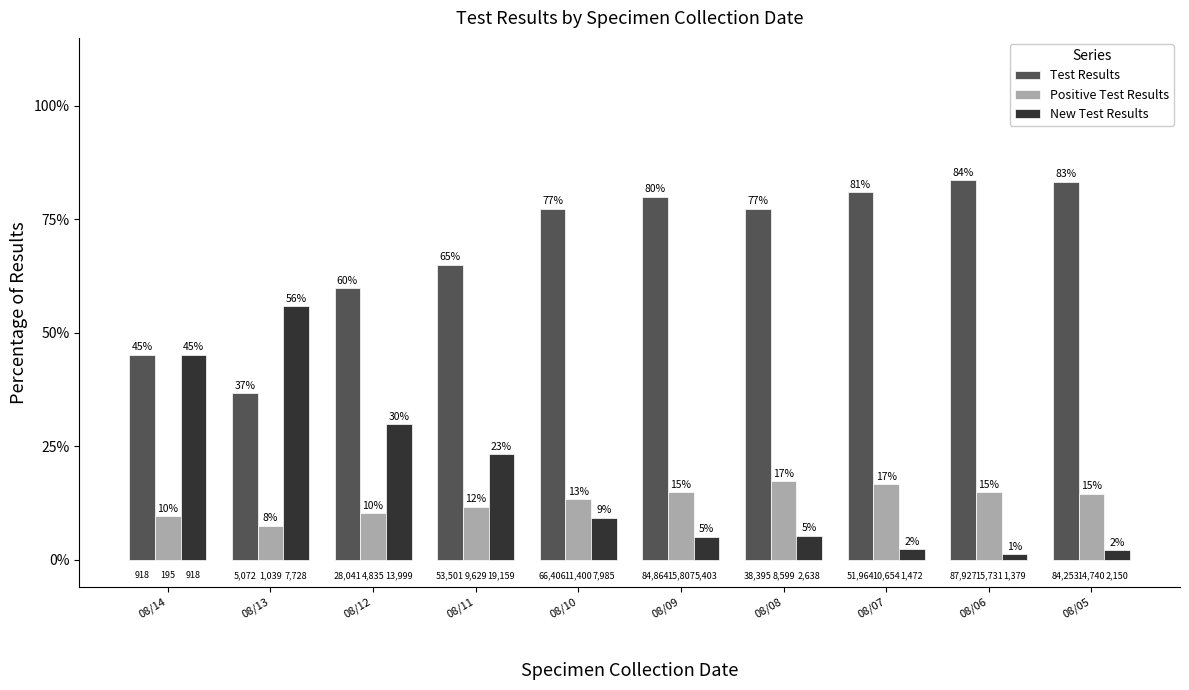

What are all the series names shown in the legend?

Test Results, Positive Test Results, New Test Results